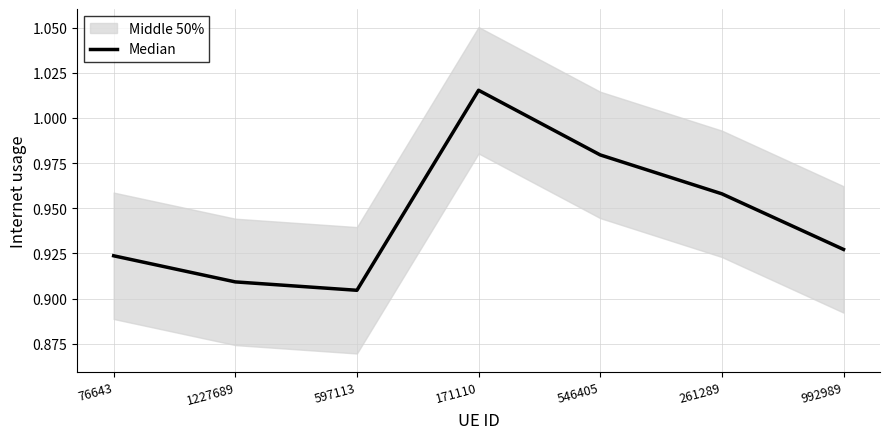

What is the label of the 3rd point from the right?

546405